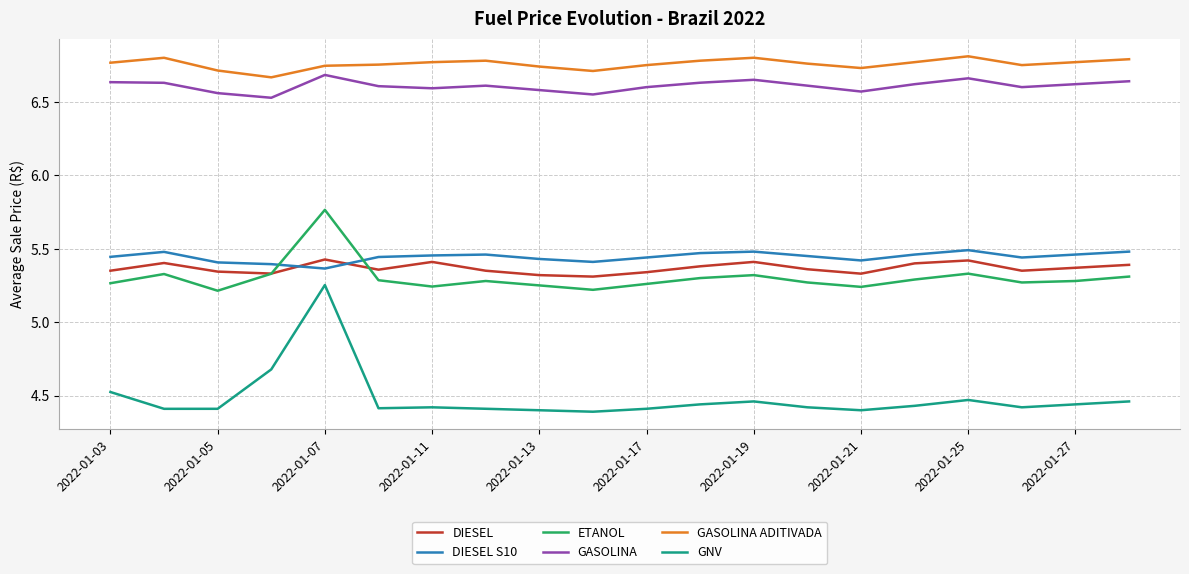

Which series has the widest spread of values?

GNV